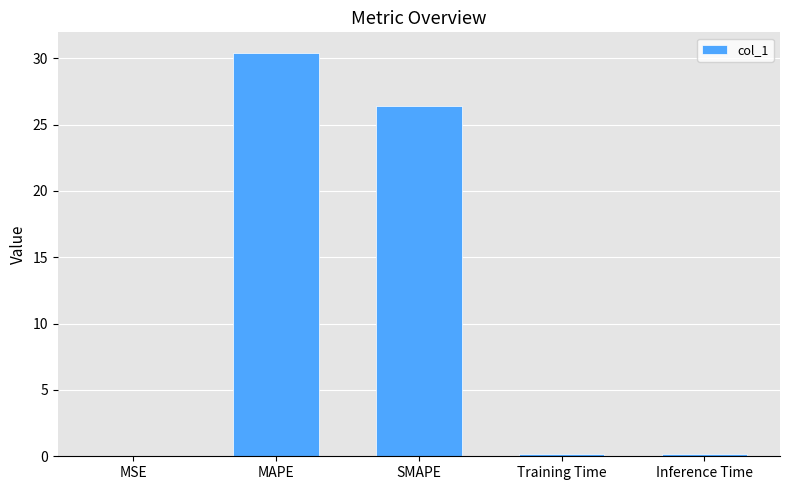

The value at SMAPE is 39.9. True or false?

False